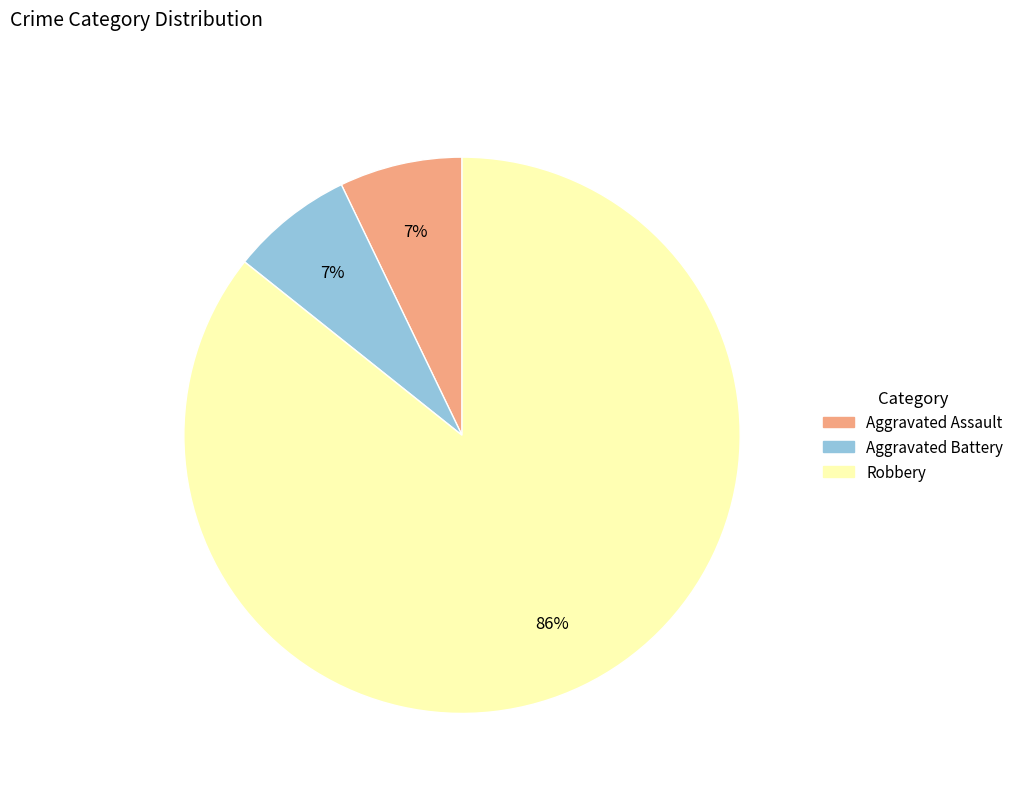

Does any single category account for the majority?

Yes